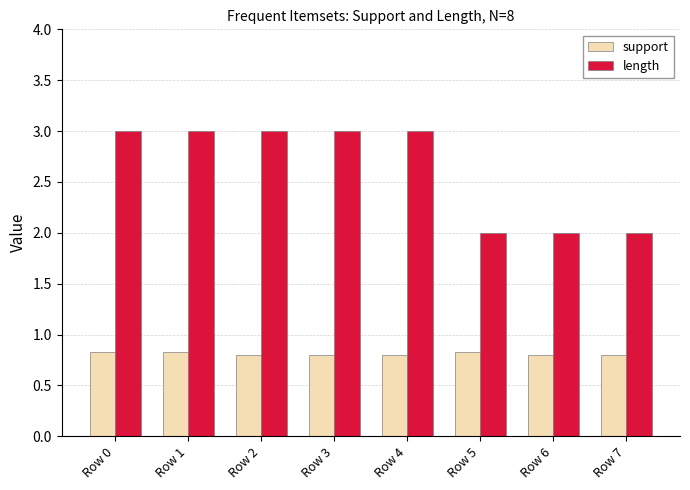

Are the bars grouped side by side (vs. stacked)?

Yes